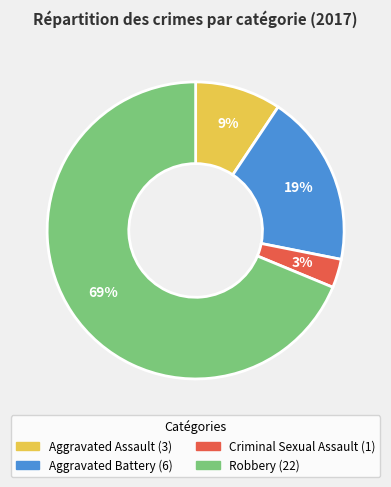

Which has a higher value, Criminal Sexual Assault or Robbery?

Robbery